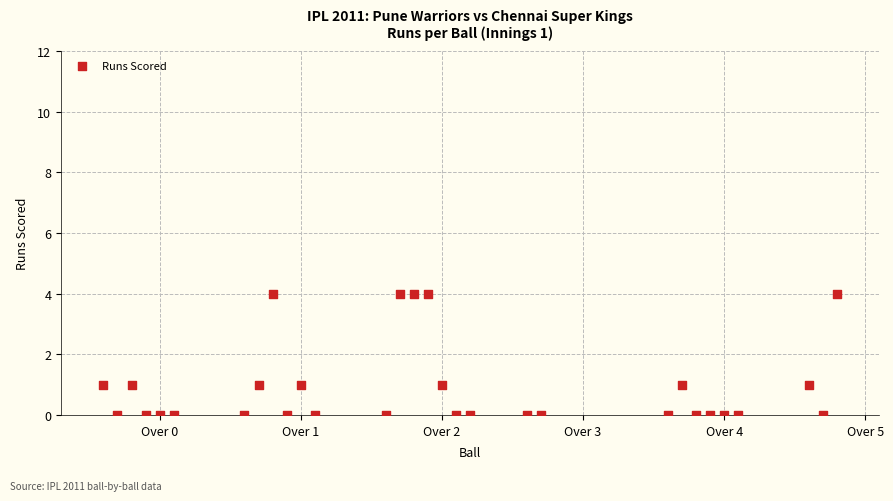

Count the number of points in this scatter plot.

30